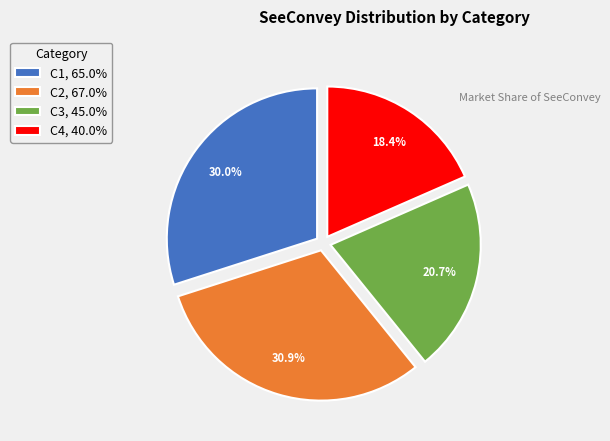

What percentage is the C3 slice, to the nearest percent?

21%